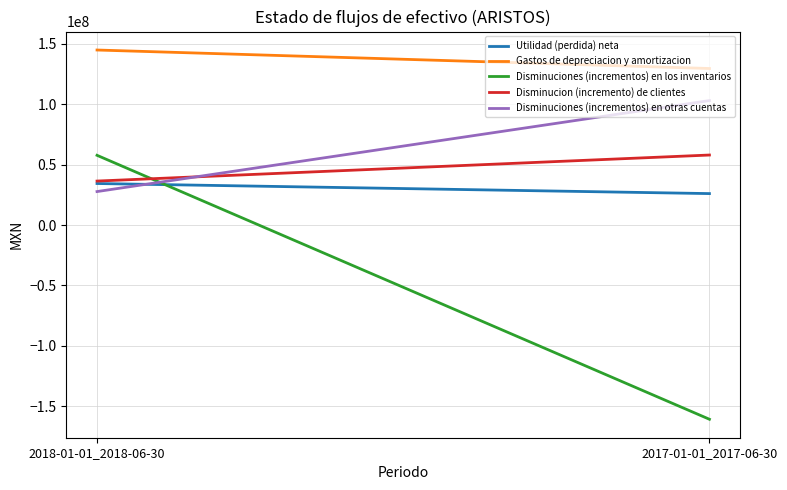

What is the approximate value of Utilidad (perdida) neta at 2018-01-01_2018-06-30?

34371000